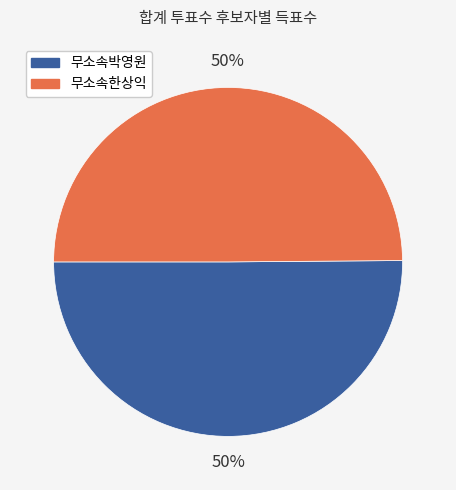

Is the sum of 무소속박영원 and 무소속한상익 greater than half?

Yes